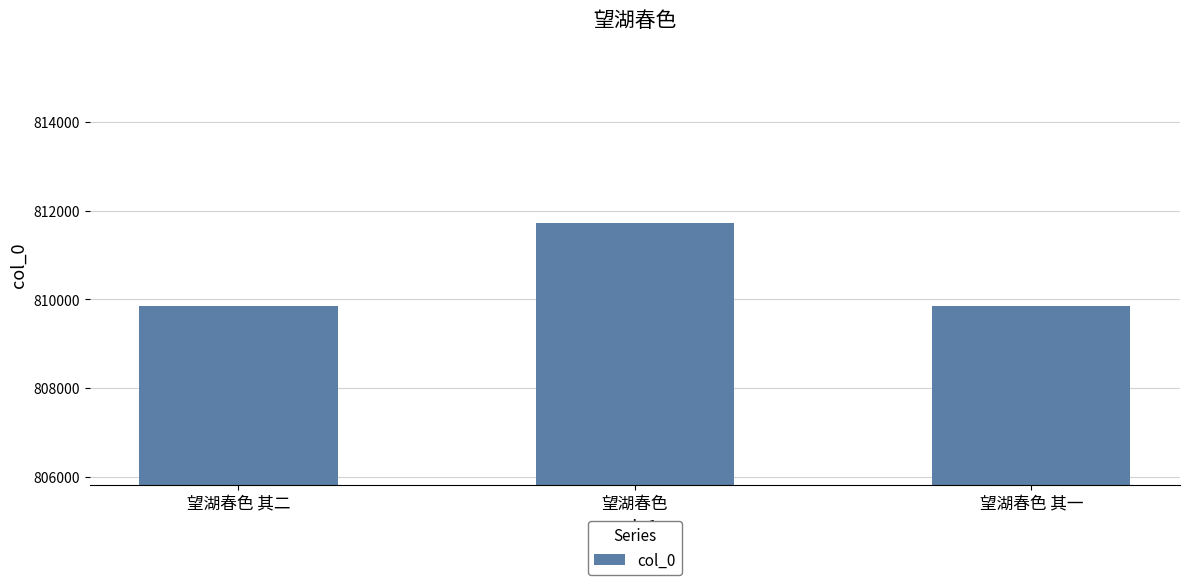

Approximately how many times larger is the value at 望湖春色 其一 compared to 望湖春色 其二?

1.0